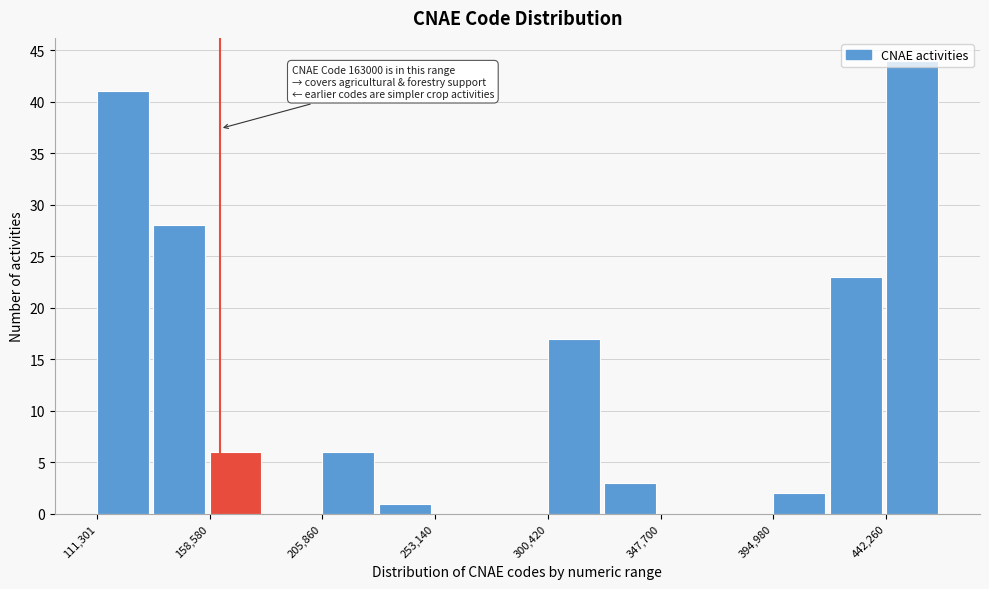

Over which range of the x-axis is the bar tallest?

440000 to 465000